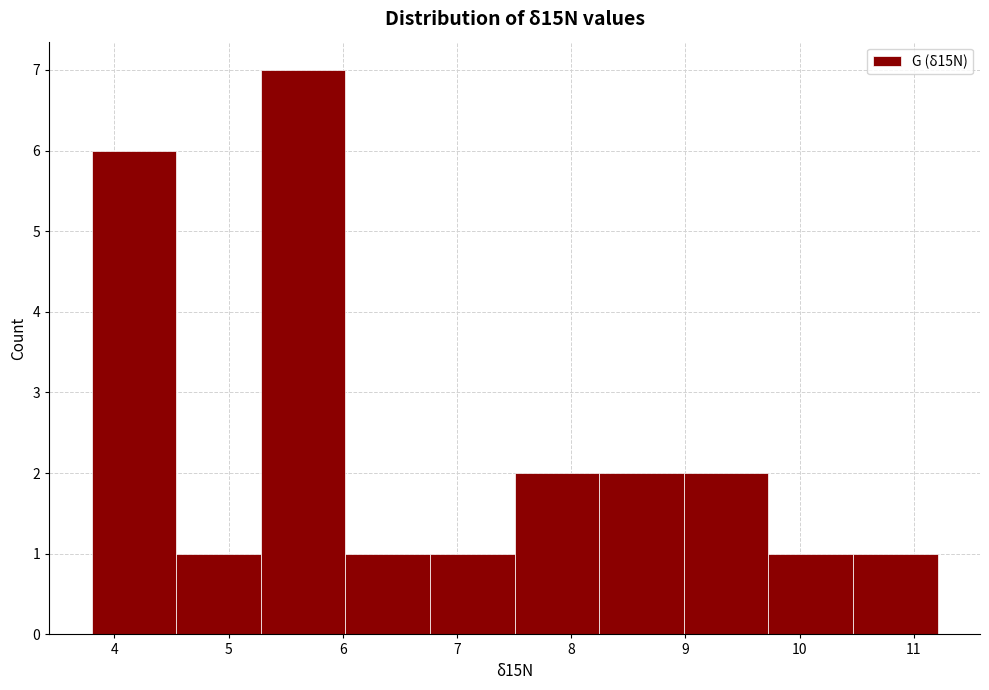

How tall is the bar that spans 8.2 to 9.0 on the x-axis? Neither the bar edges nor the heights are printed on the chart, so give them approximately, as read against the axes.

2